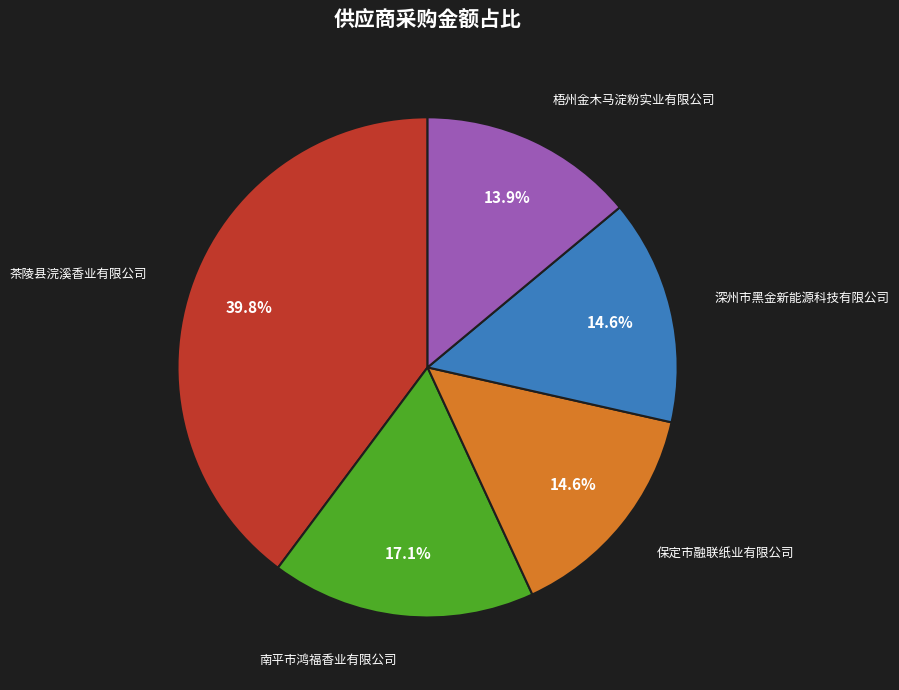

To the nearest percent, what is the difference between the largest and smallest slice percentages?

26%